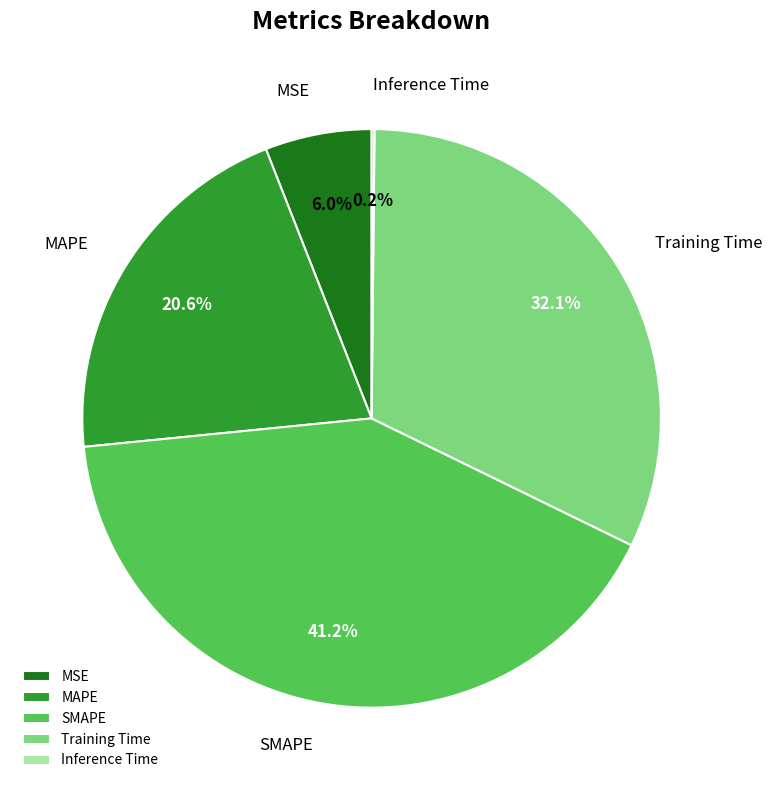

What is the ratio of the value at Training Time to the value at SMAPE?

0.8